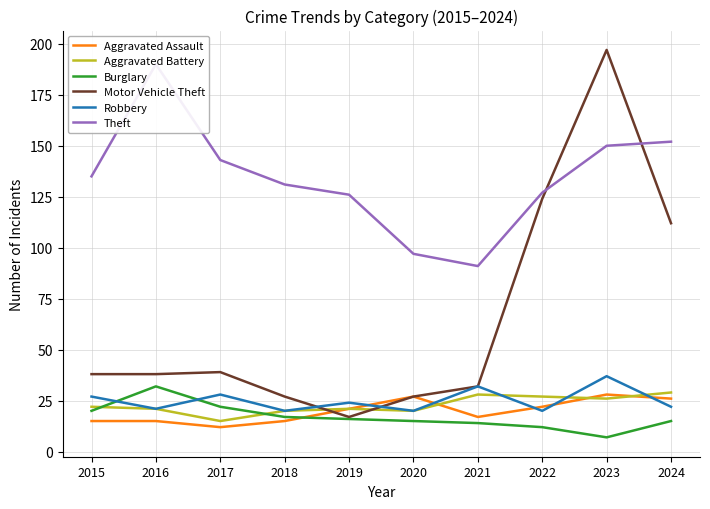

What is the greatest value displayed?

197